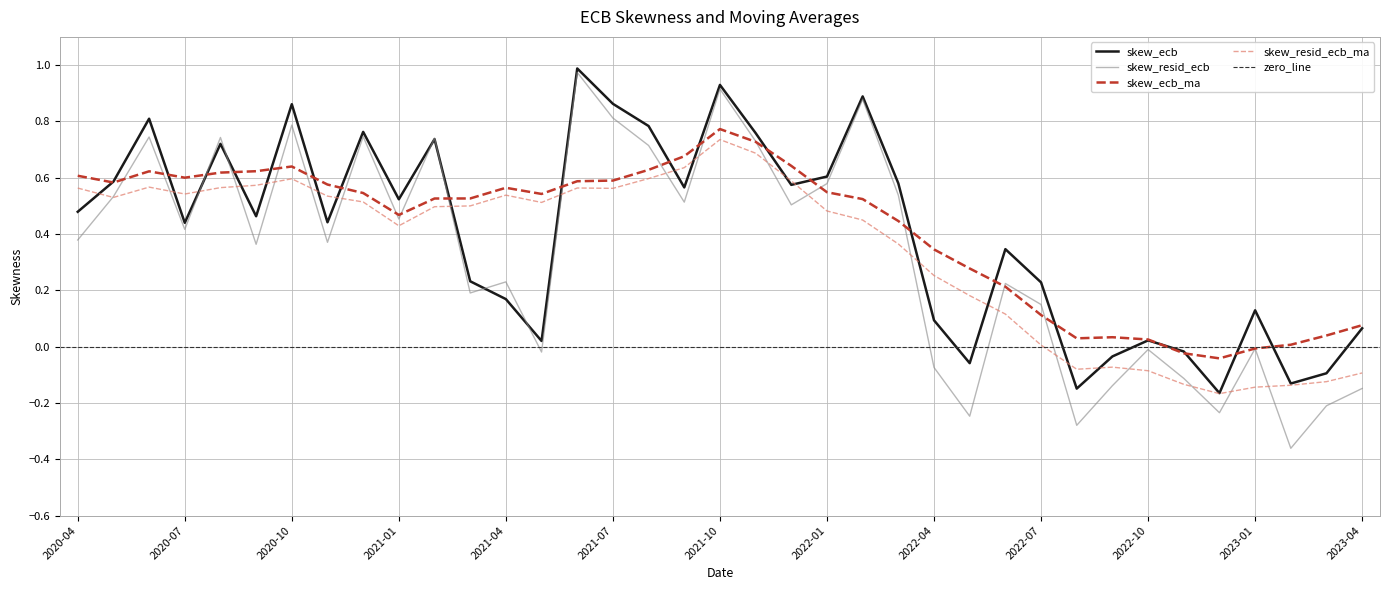

What is the greatest value displayed?

1.0